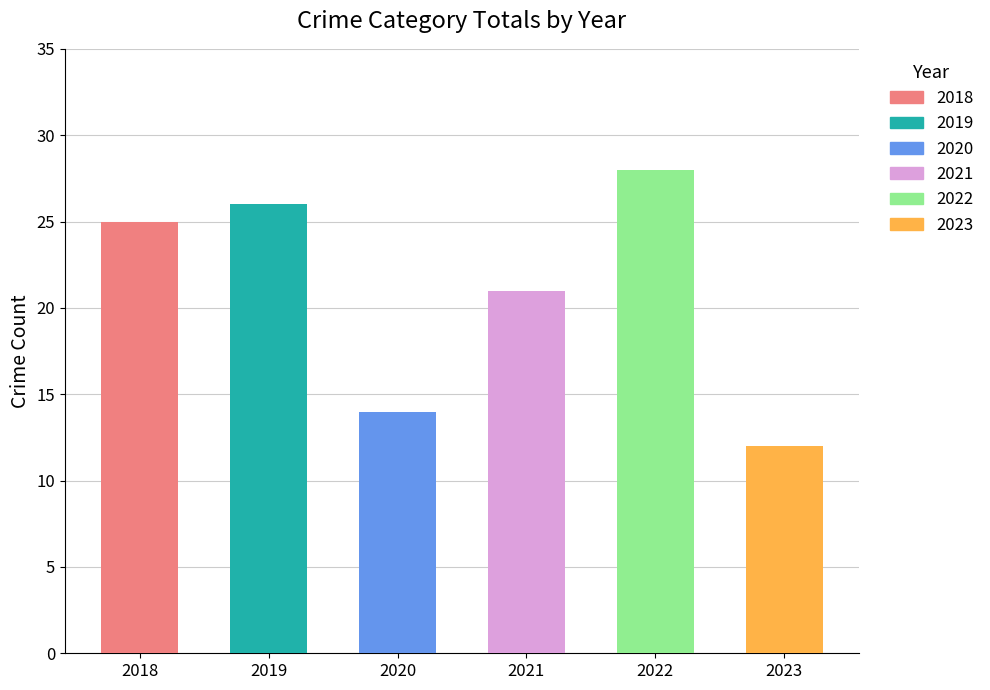

Does the chart contain any negative values?

No